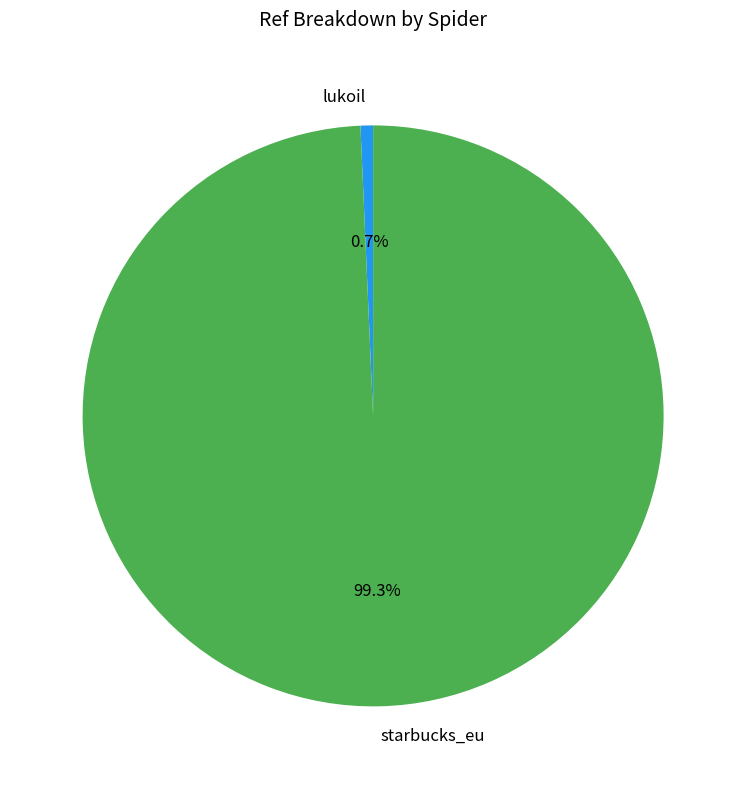

How many segments does this pie chart have?

2